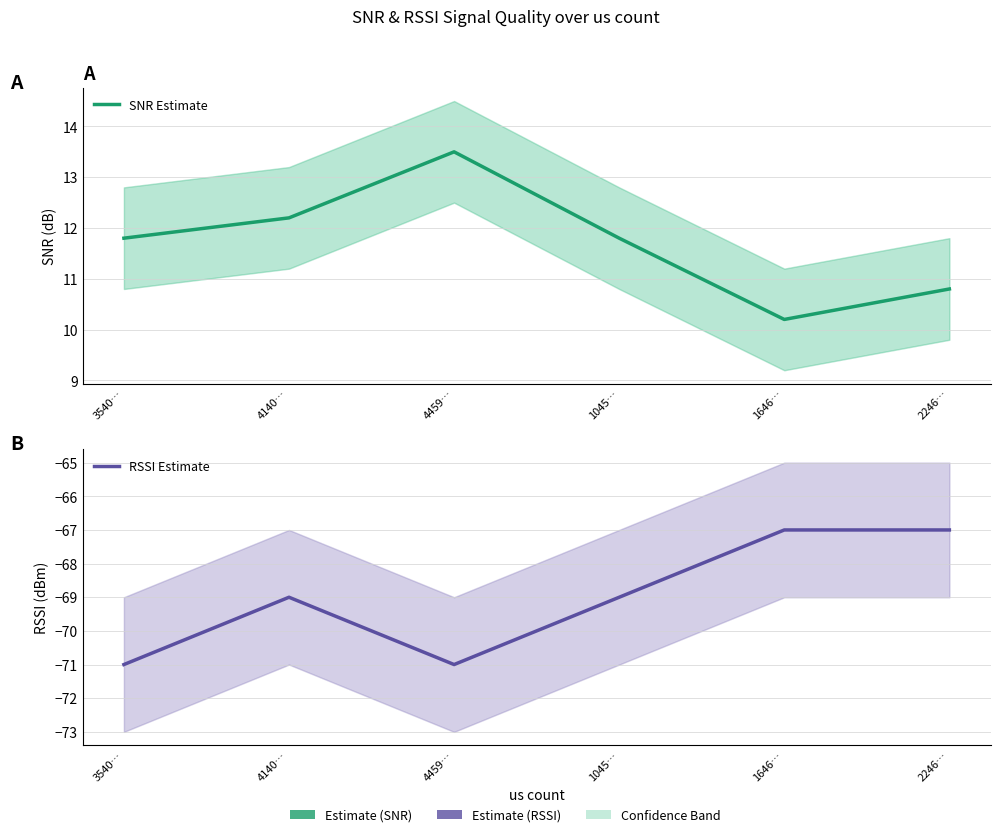

At which category is the sum across all series the highest?

2246…